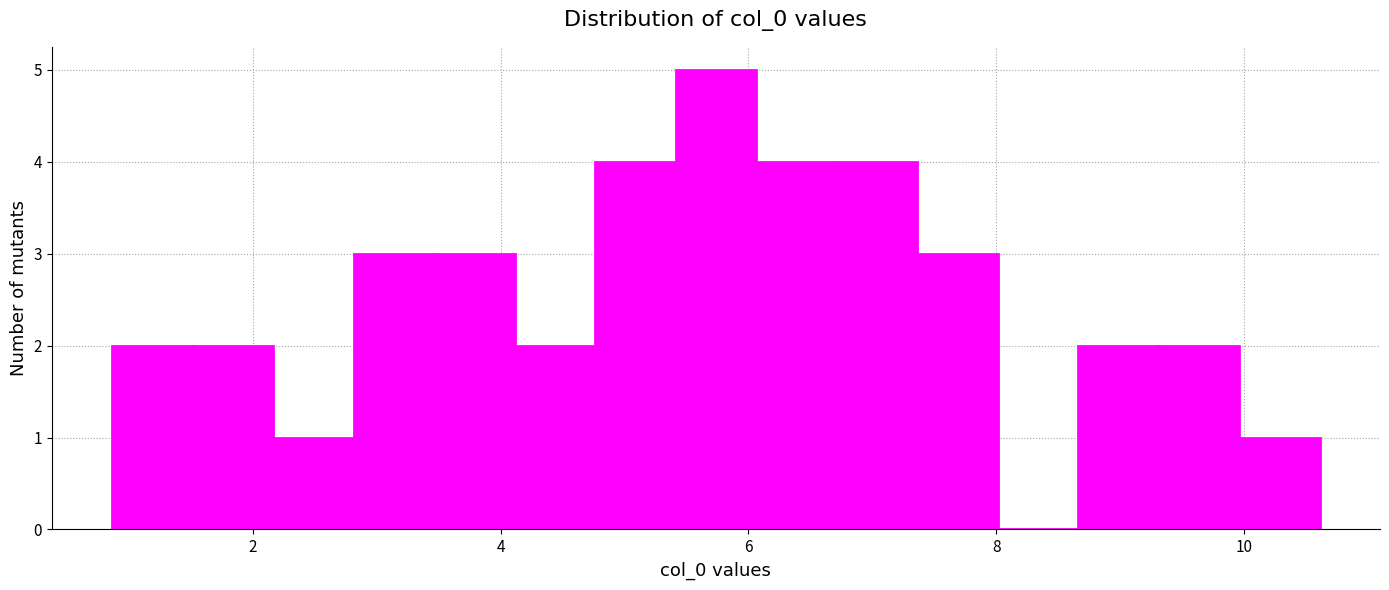

Around what value on the x-axis is the tallest bar? Give the approximate position of its centre, as read against the axis.

5.8